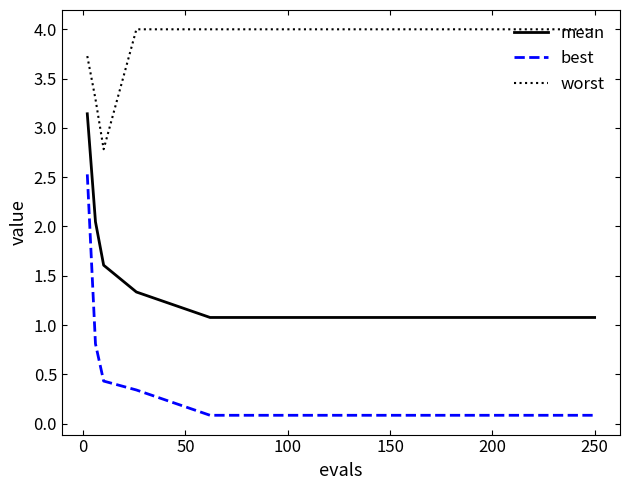

Does the chart display data point markers on the line(s)?

No